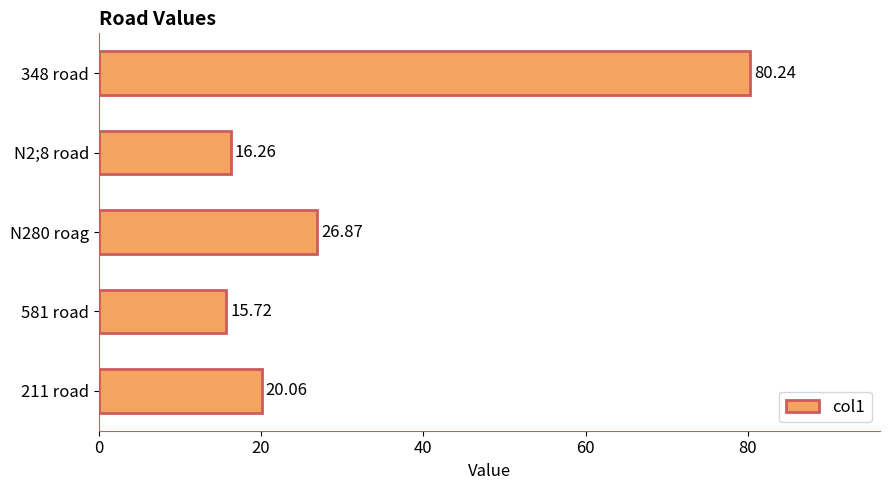

What is the maximum value shown in the chart?

80.2